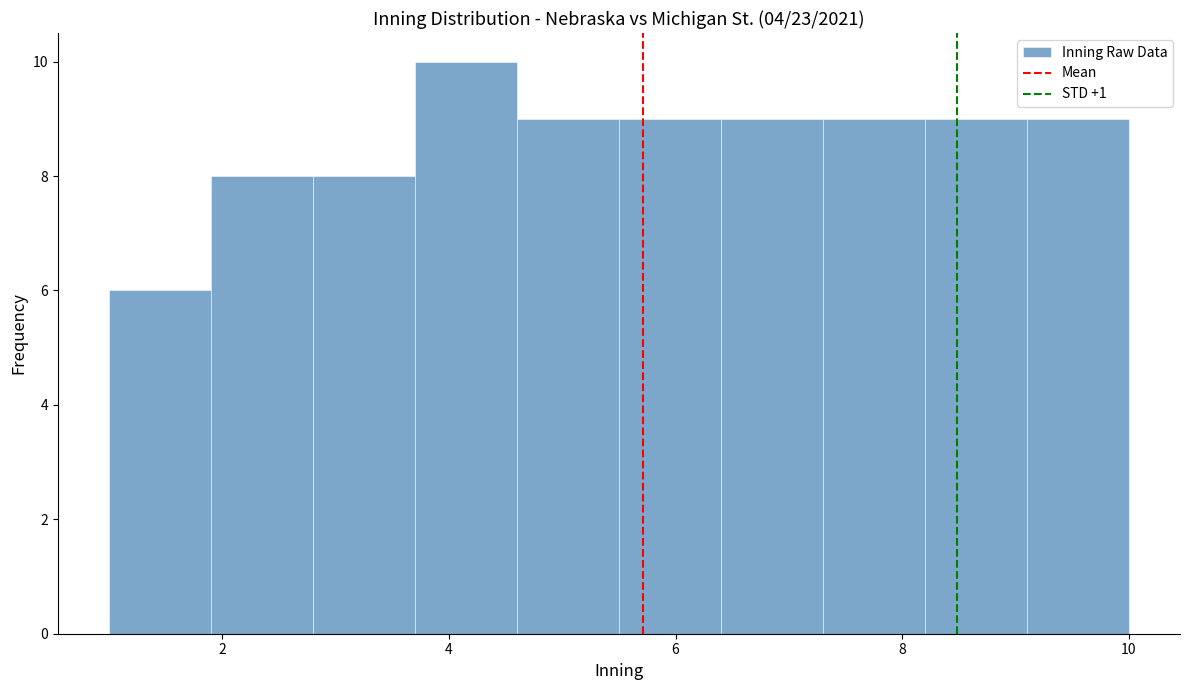

Reading left to right, transcribe this chart: for each bar, give the range it covers on the x-axis and its height. Neither the bar edges nor the heights are printed on the chart, so give them approximately, as read against the axes.

1.0 to 1.9: 6
1.9 to 2.8: 8
2.8 to 3.7: 8
3.7 to 4.6: 10
4.6 to 5.5: 9
5.5 to 6.4: 9
6.4 to 7.3: 9
7.3 to 8.2: 9
8.2 to 9.1: 9
9.1 to 10.0: 9